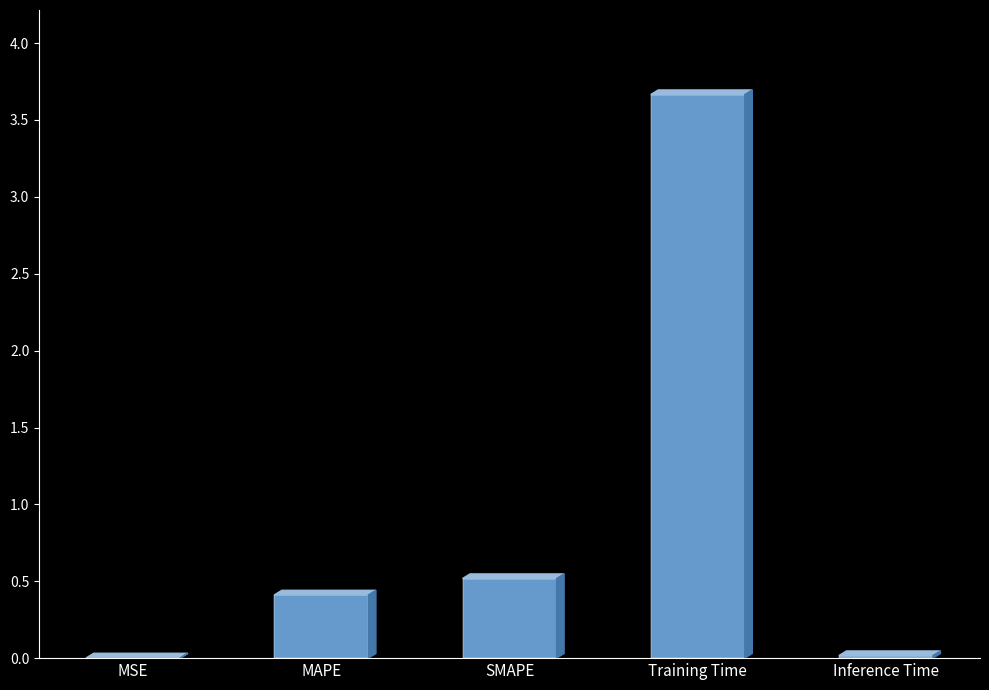

What is the difference between the values at MSE and SMAPE?

0.5